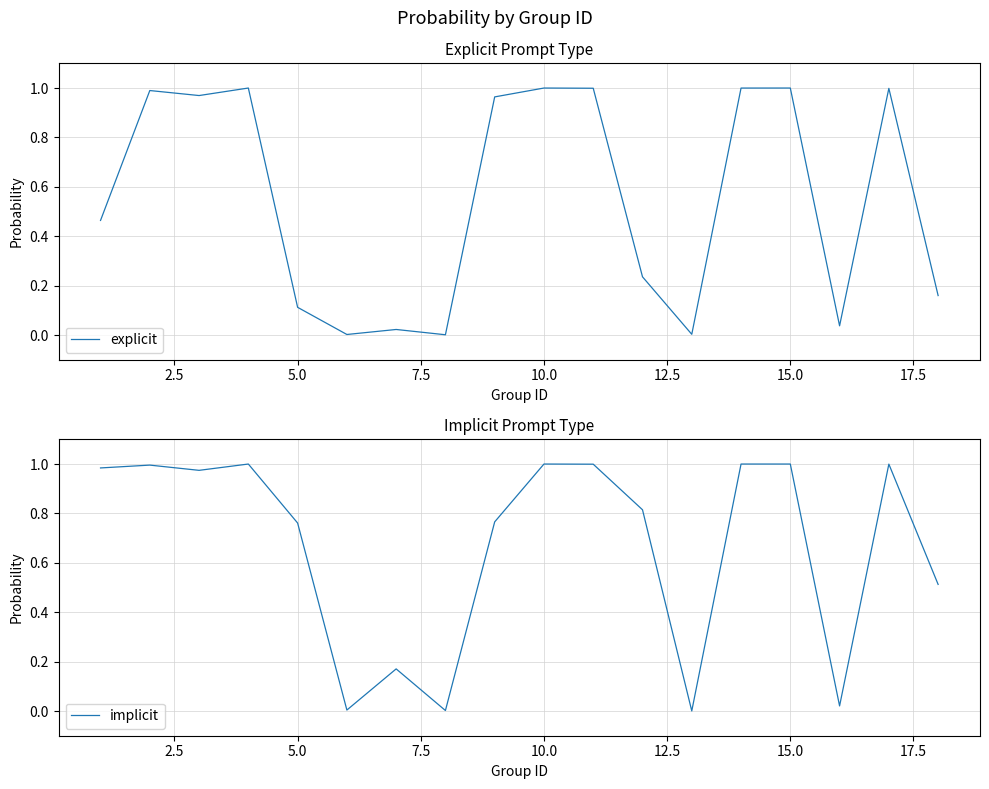

What is the average value of the explicit series?

0.6